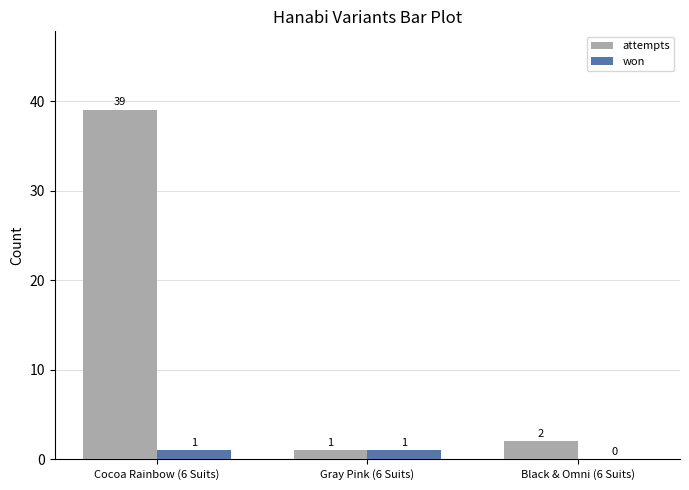

Where is attempts nearest to the value 20?

Black & Omni (6 Suits)